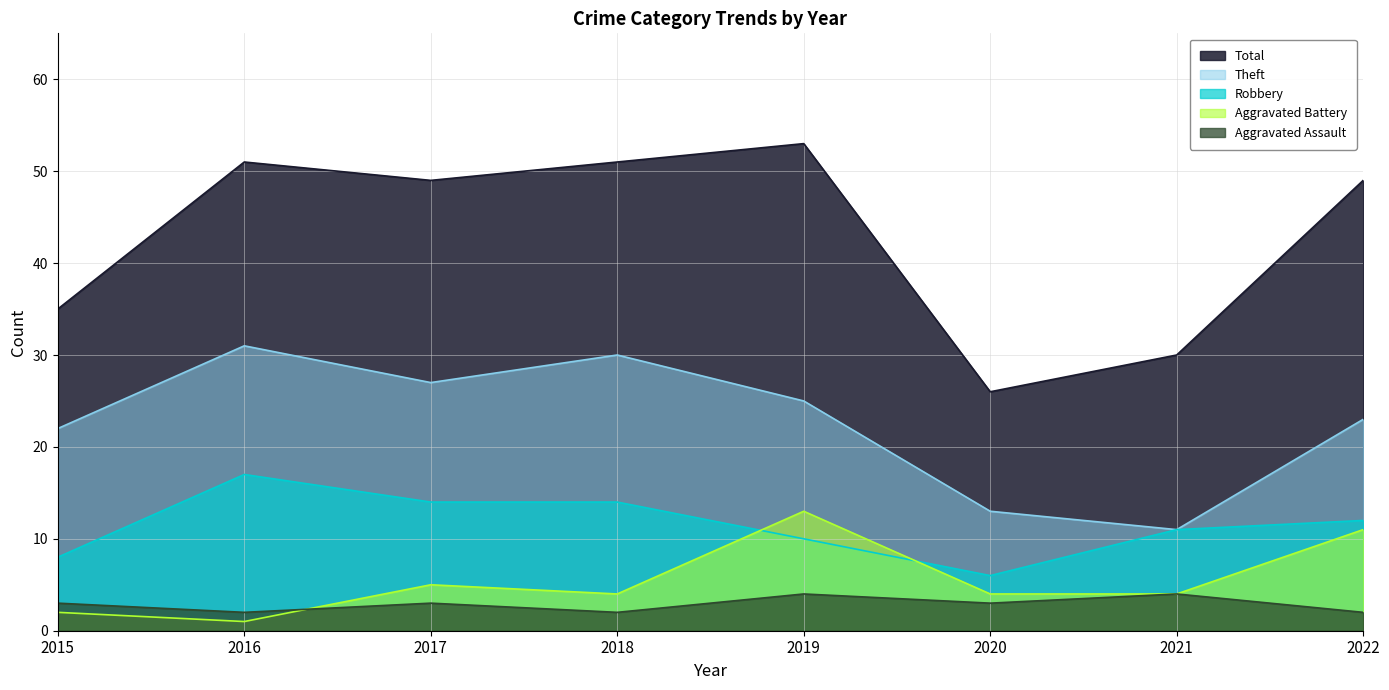

Does the chart have visible grid lines?

Yes